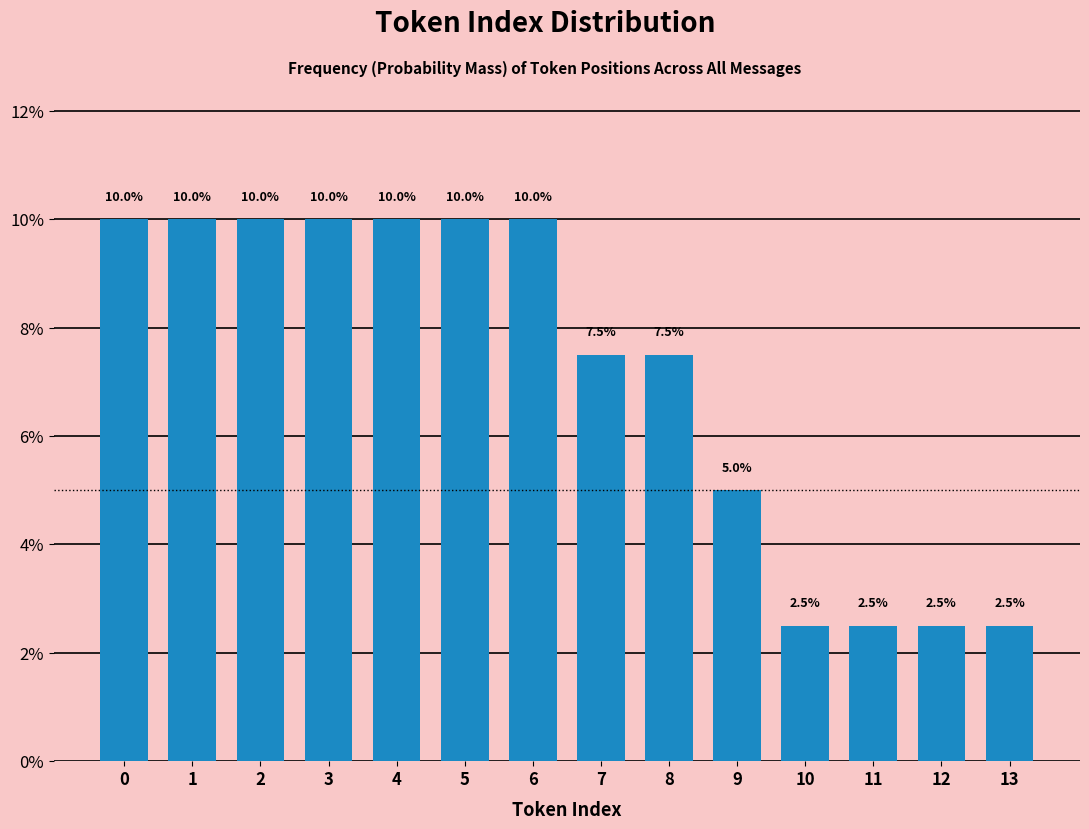

Reading left to right, list all the values displayed in this chart.

10.0	10.0	10.0	10.0	10.0	10.0	10.0	7.5	7.5	5.0	2.5	2.5	2.5	2.5